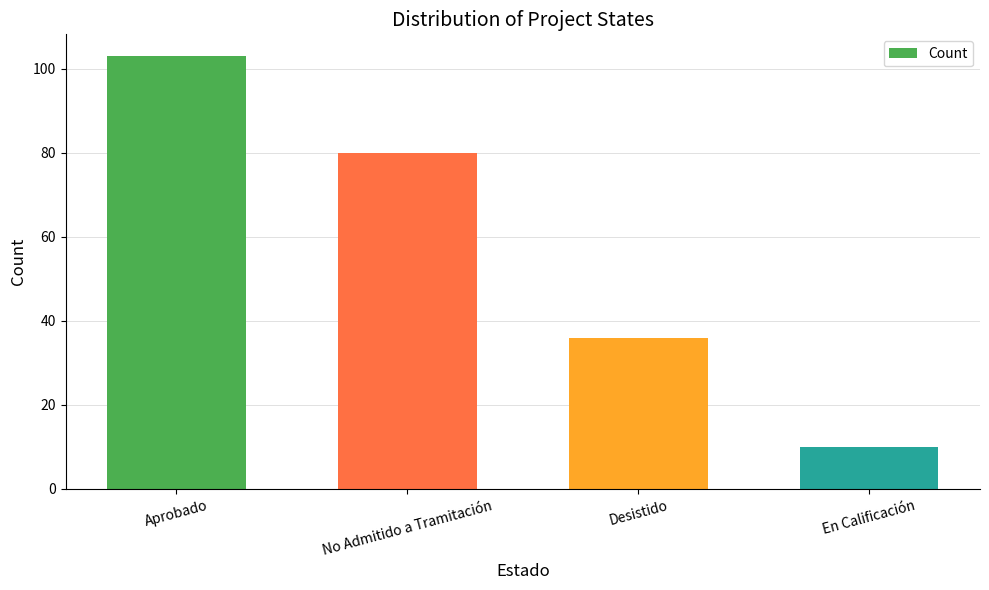

Is it true that the value at No Admitido a Tramitación is 80?

True